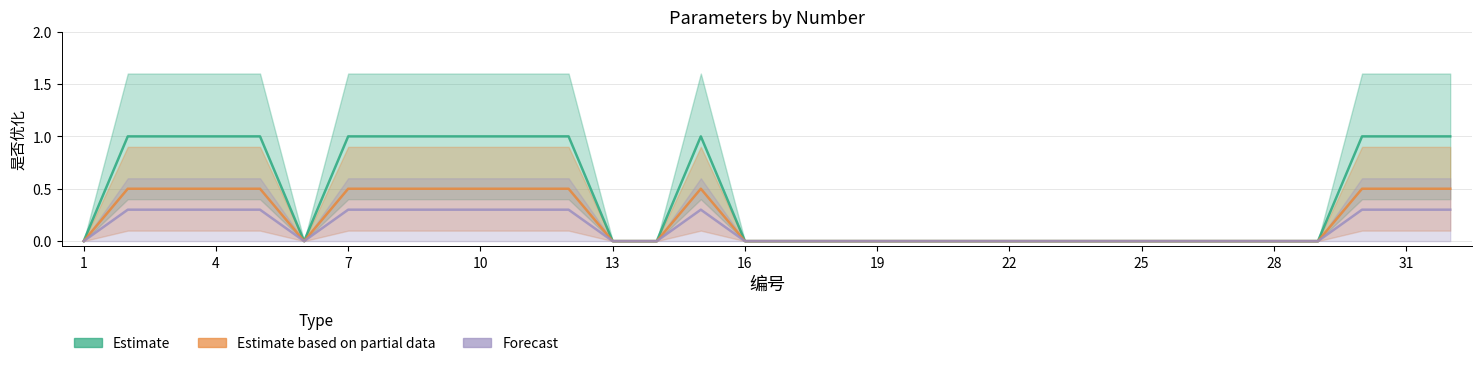

The Forecast series shows 0.2 at 1. True or false?

False